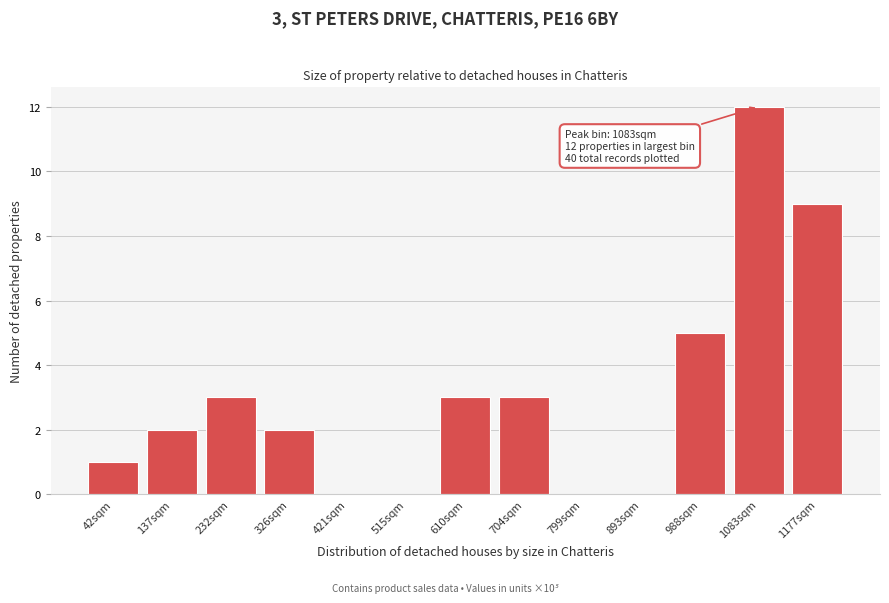

Reading left to right, extract all data points from this chart.

42sqm=1	137sqm=2	232sqm=3	326sqm=2	421sqm=0	515sqm=0	610sqm=3	704sqm=3	799sqm=0	893sqm=0	988sqm=5	1083sqm=12	1177sqm=9